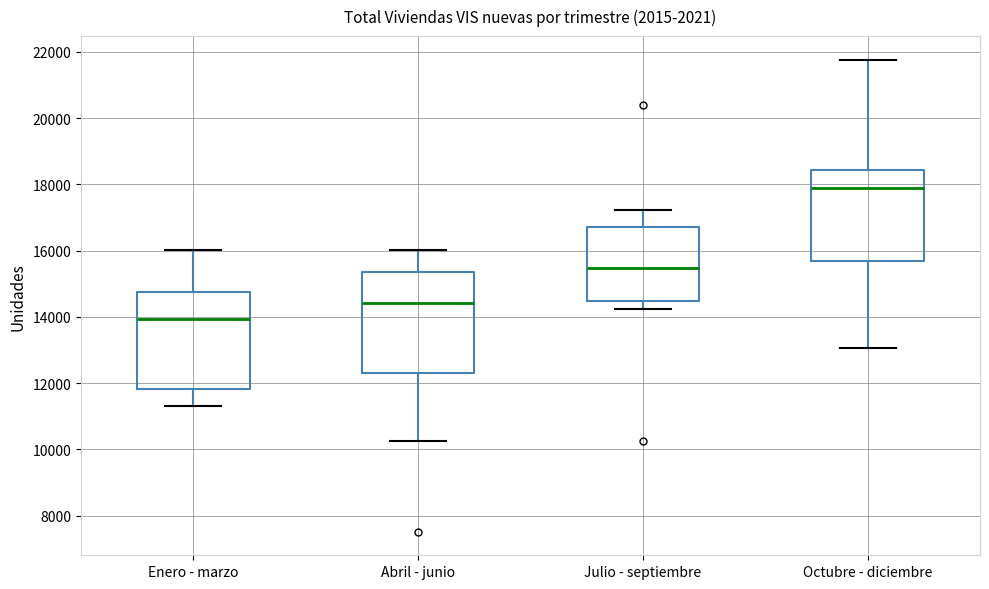

Where is the lower edge of the box for Abril - junio on the y-axis? The values are not printed on the chart, so give them approximately, as read against the axis.

12400